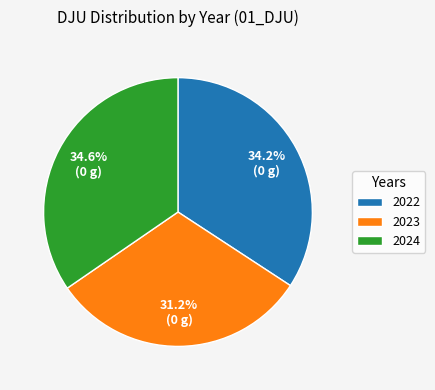

The 2023 slice represents 40% of the pie. True or false?

False